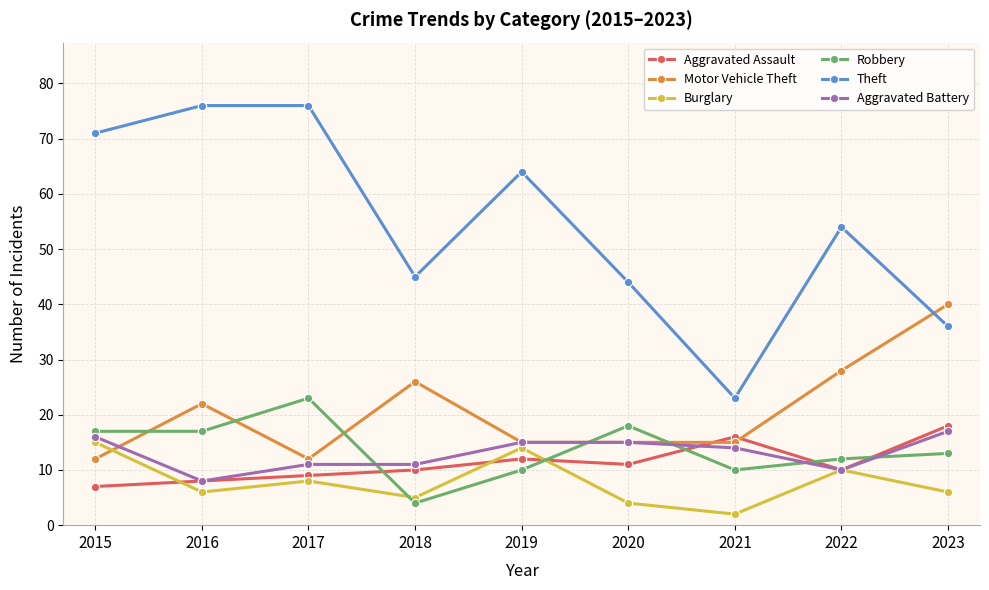

Reading right to left, list all the values displayed in this chart.

Aggravated Assault: 18	10	16	11	12	10	9	8	7
Motor Vehicle Theft: 40	28	15	15	15	26	12	22	12
Burglary: 6	10	2	4	14	5	8	6	15
Robbery: 13	12	10	18	10	4	23	17	17
Theft: 36	54	23	44	64	45	76	76	71
Aggravated Battery: 17	10	14	15	15	11	11	8	16